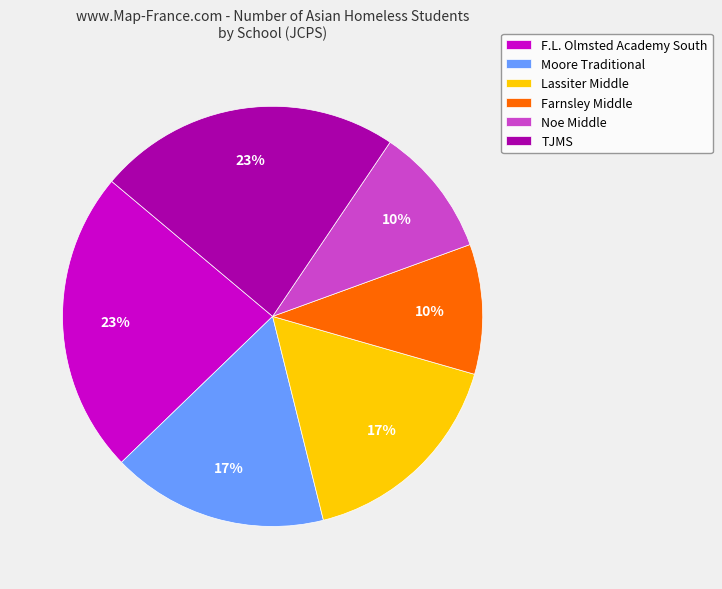

Does any single category account for the majority?

No